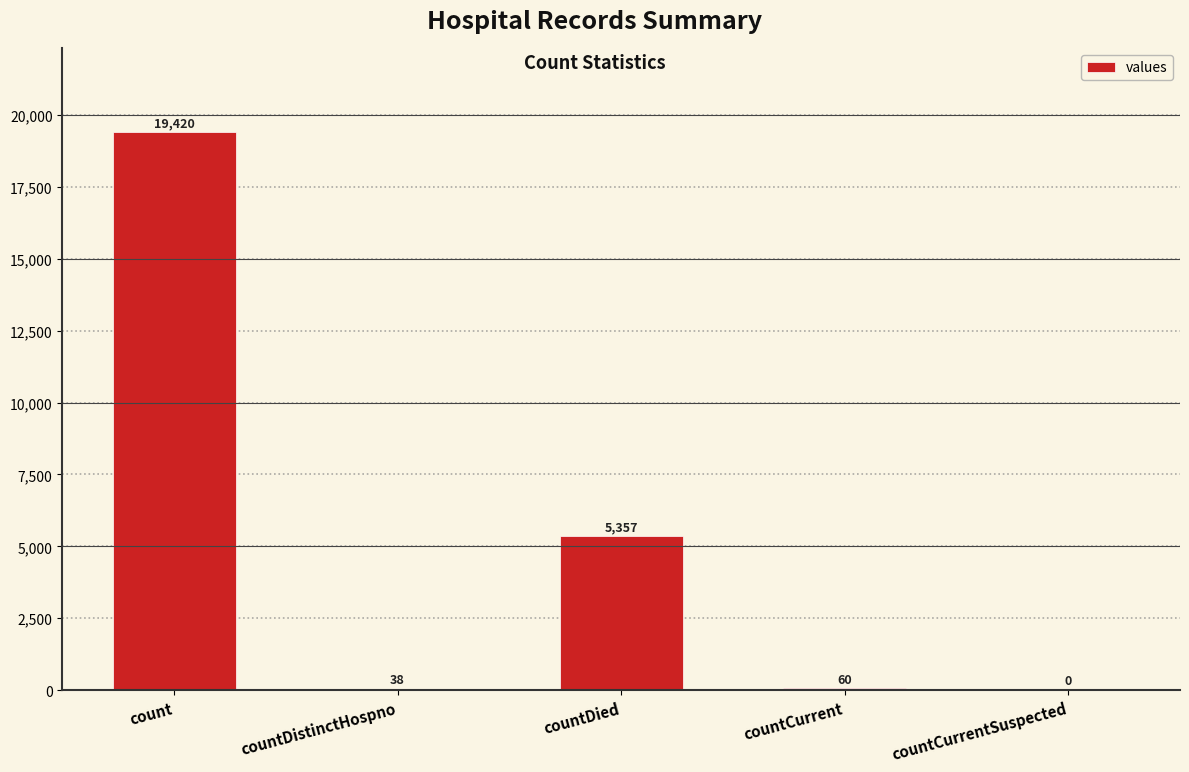

How many positive values are there?

4